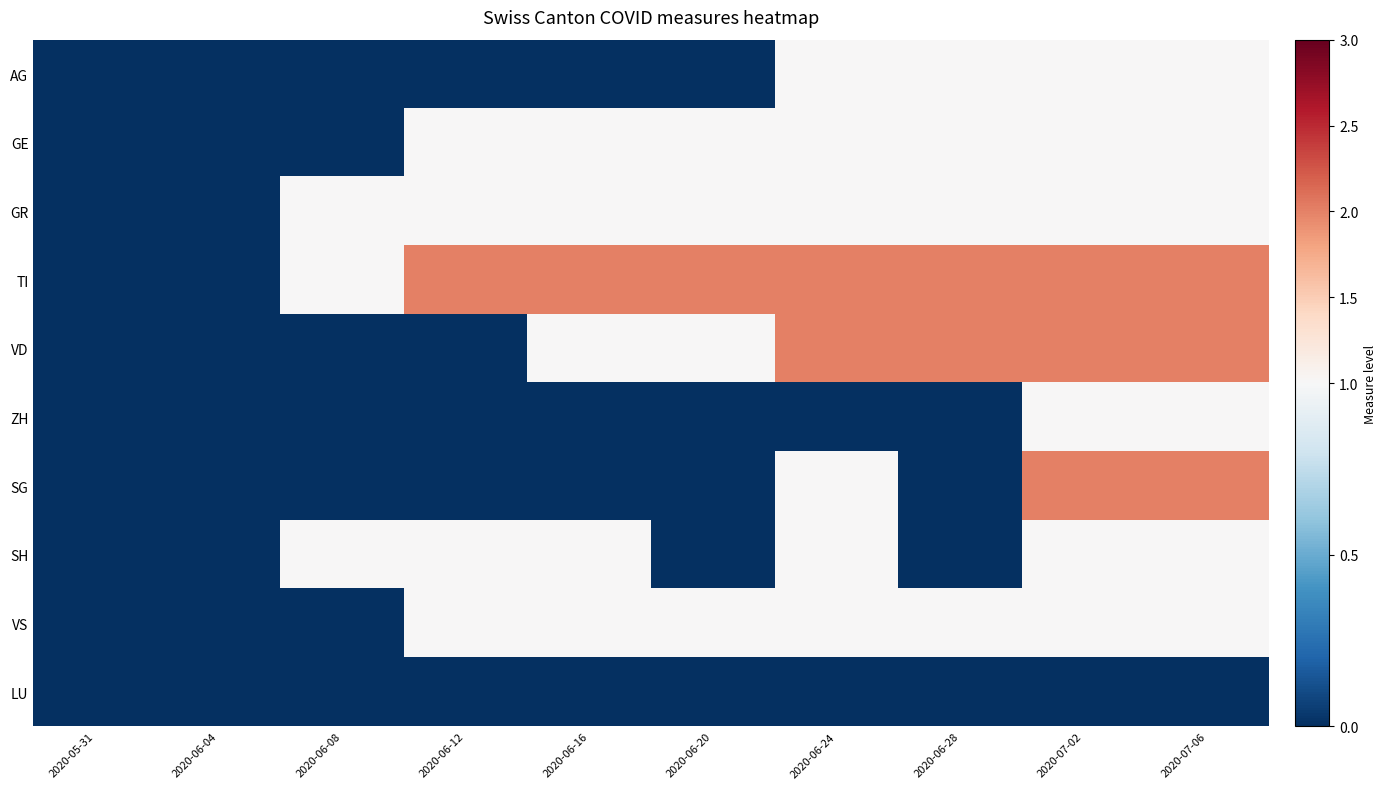

Which series changed the most between 2020-06-04 and 2020-07-02?

TI